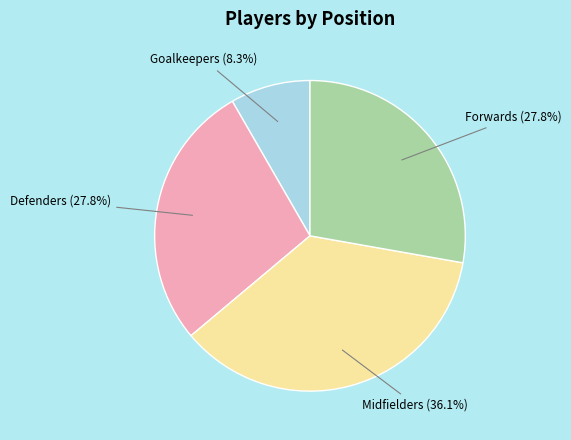

Does any single category account for the majority?

No